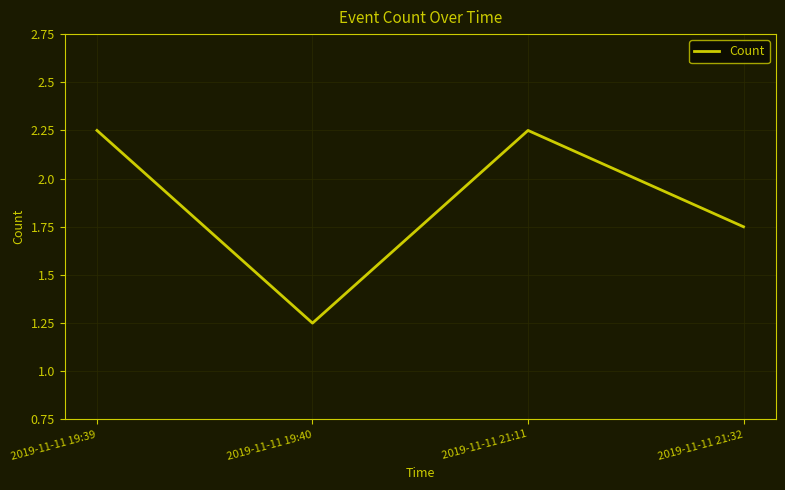

What is the ratio of the value at 2019-11-11 21:11 to the value at 2019-11-11 19:40?

3.0